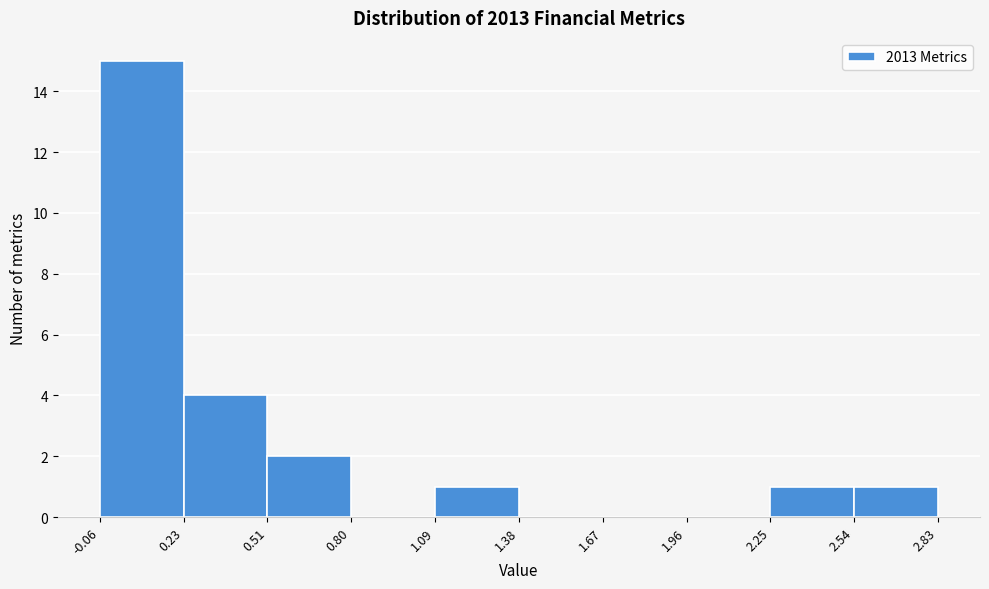

Reading left to right, transcribe this chart: for each bar, give the range it covers on the x-axis and its height. The values are not printed on the chart, so give them approximately, as read against the axis.

-0.06 to 0.23: 15
0.23 to 0.51: 4
0.51 to 0.80: 2
0.80 to 1.09: 0
1.09 to 1.38: 1
1.38 to 1.67: 0
1.67 to 1.96: 0
1.96 to 2.25: 0
2.25 to 2.54: 1
2.54 to 2.83: 1